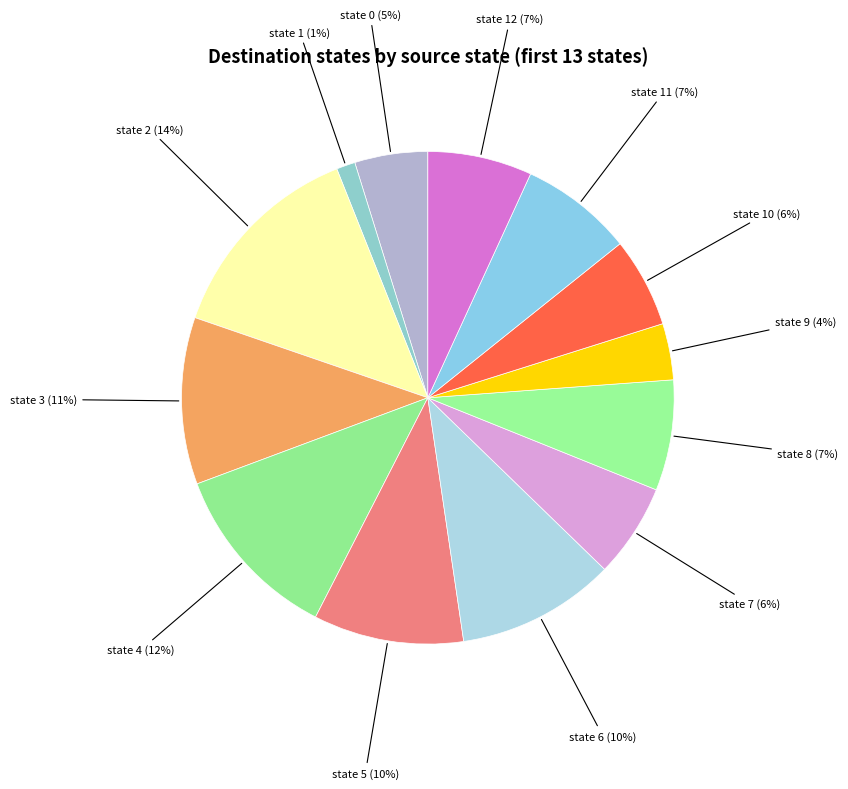

Which slice is the largest?

state 2